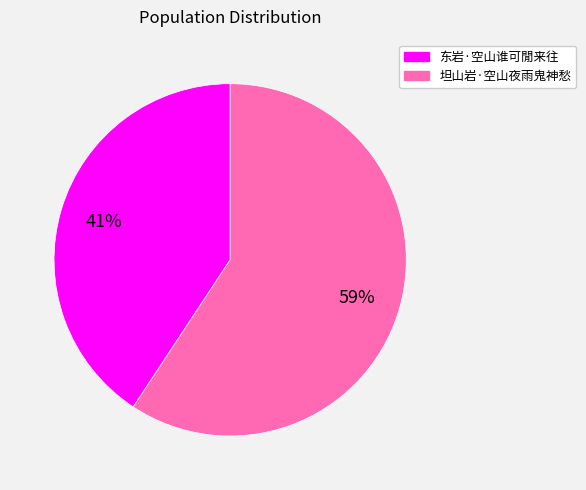

Rank the categories by value from highest to lowest.

坦山岩·空山夜雨鬼神愁, 东岩·空山谁可閒来往